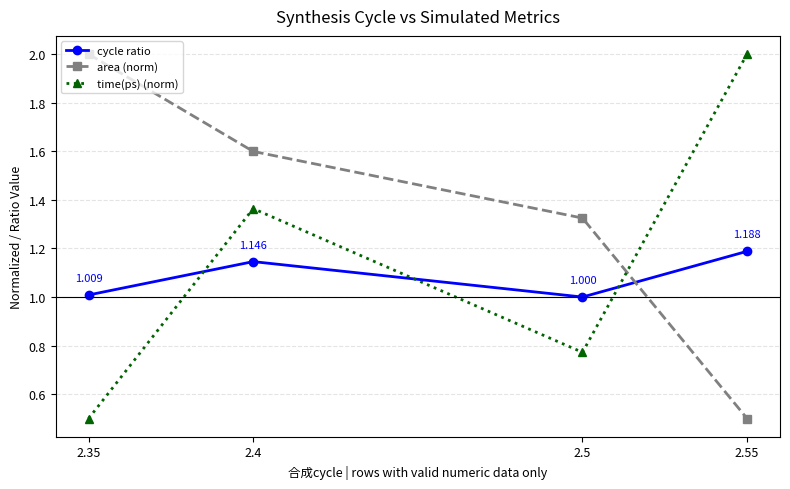

After their last crossing, which series has the higher values: cycle ratio or area (norm)?

cycle ratio